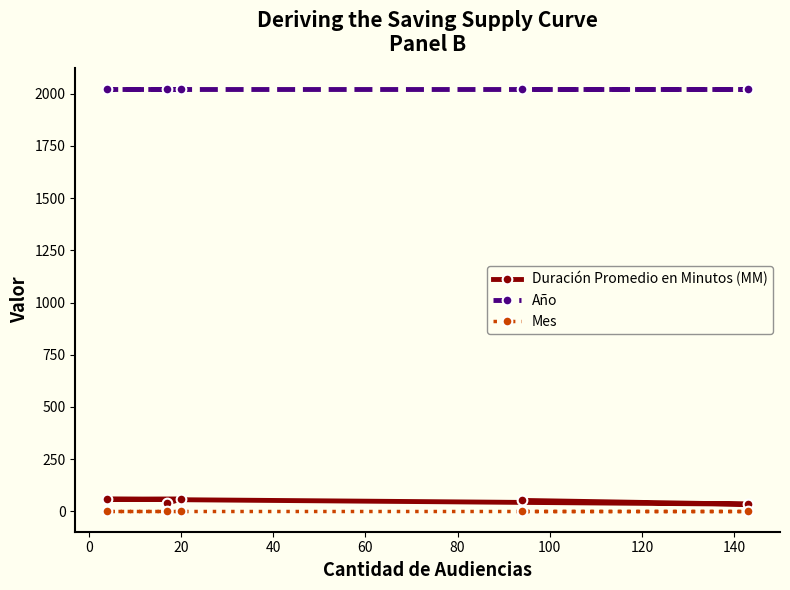

What is the difference between the maximum and second lowest values in the Duración Promedio en Minutos (MM) series?

21